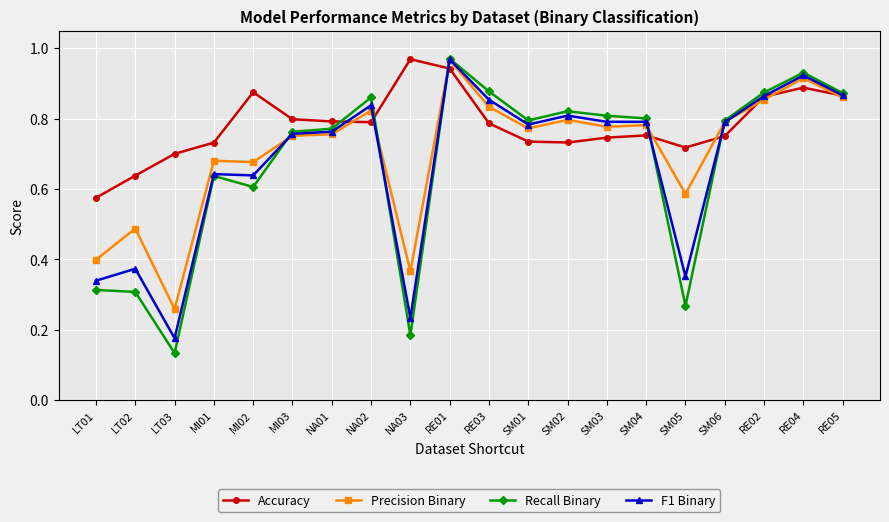

What is the label of the 8th point from the left?

NA02